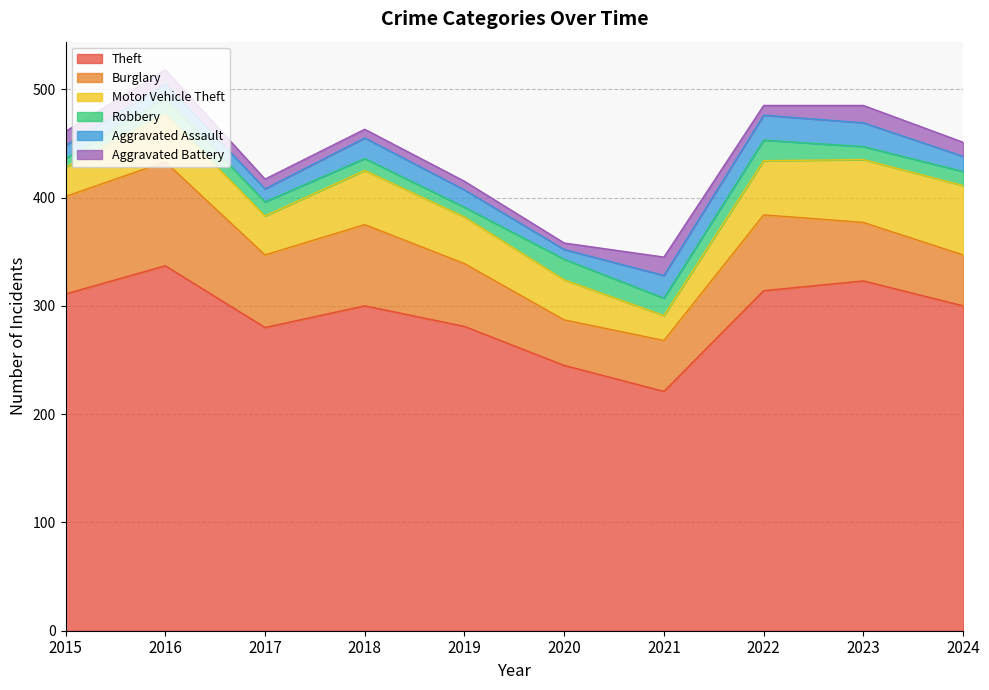

What are all the series names shown in the legend?

Theft, Burglary, Motor Vehicle Theft, Robbery, Aggravated Assault, Aggravated Battery